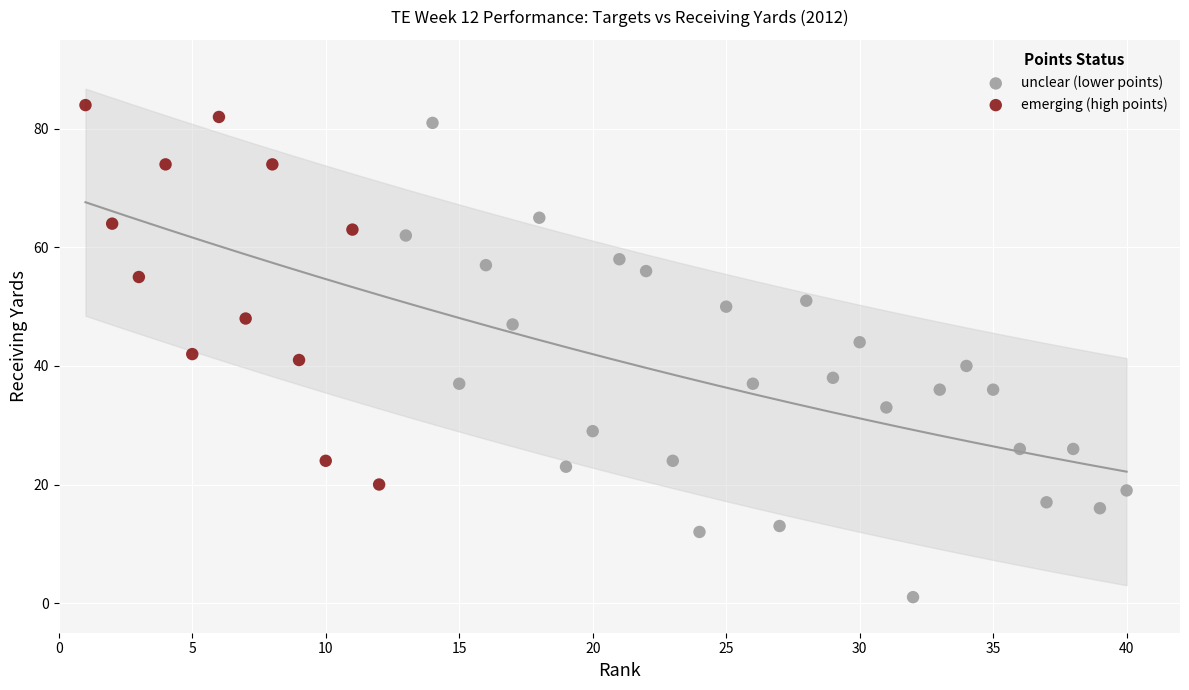

Which series contains the lowest Y value?

unclear (lower points)